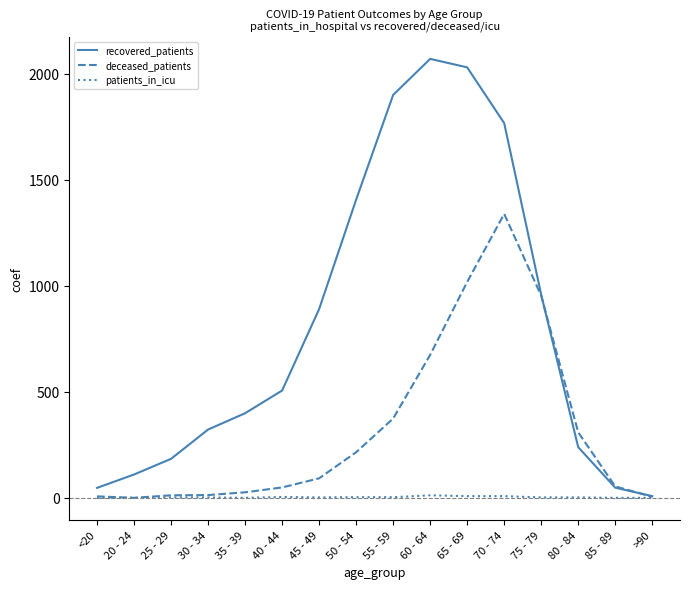

The value of recovered_patients at 85 - 89 is 48. True or false?

True